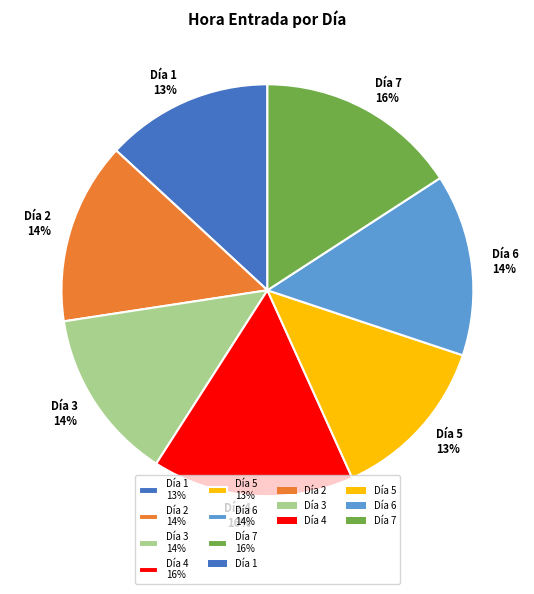

To the nearest percent, what is the average slice percentage?

14%